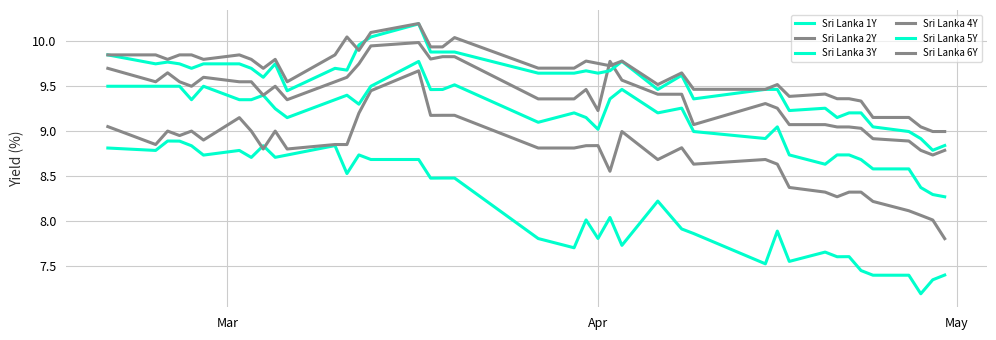

True or false: Sri Lanka 2Y and Sri Lanka 6Y cross at least once.

False